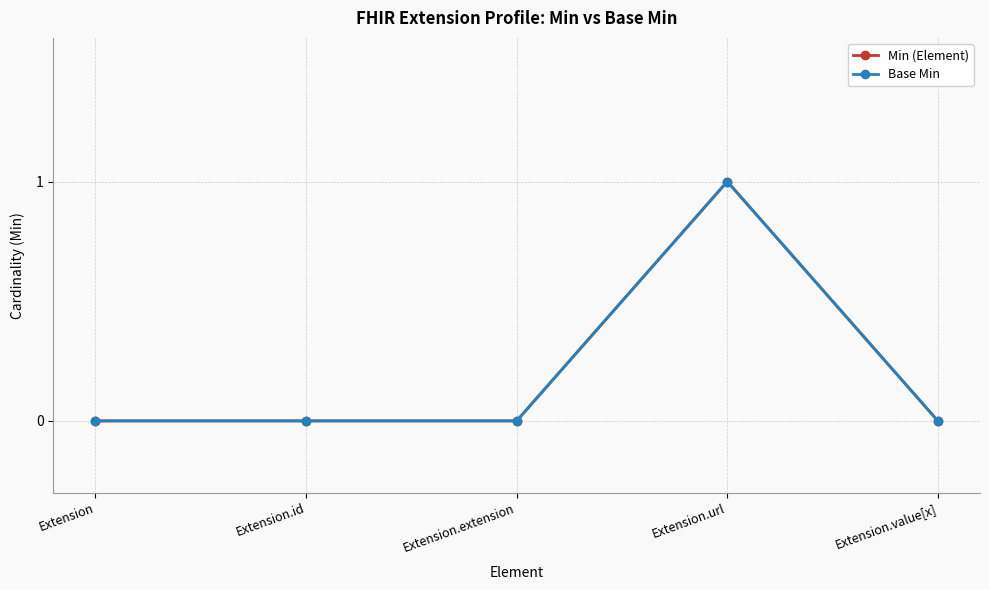

True or false: Min (Element) has more than 2 interior local peaks.

False